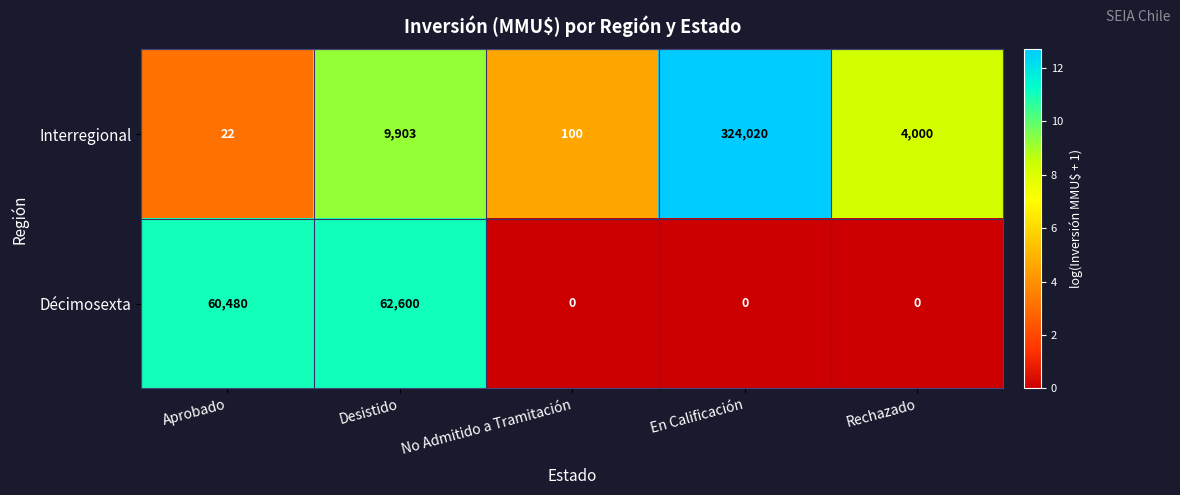

The value of Décimosexta at No Admitido a Tramitación is 0. True or false?

True